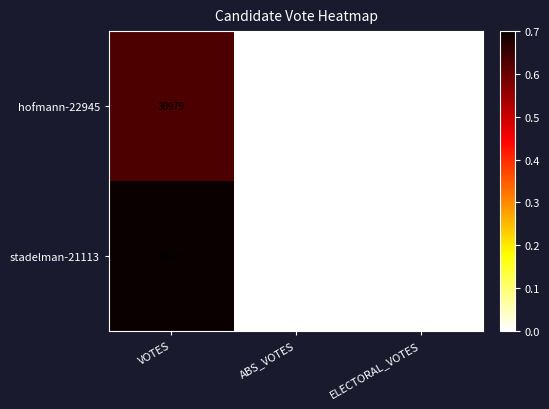

What is the difference between the highest and lowest values at VOTES?

18264